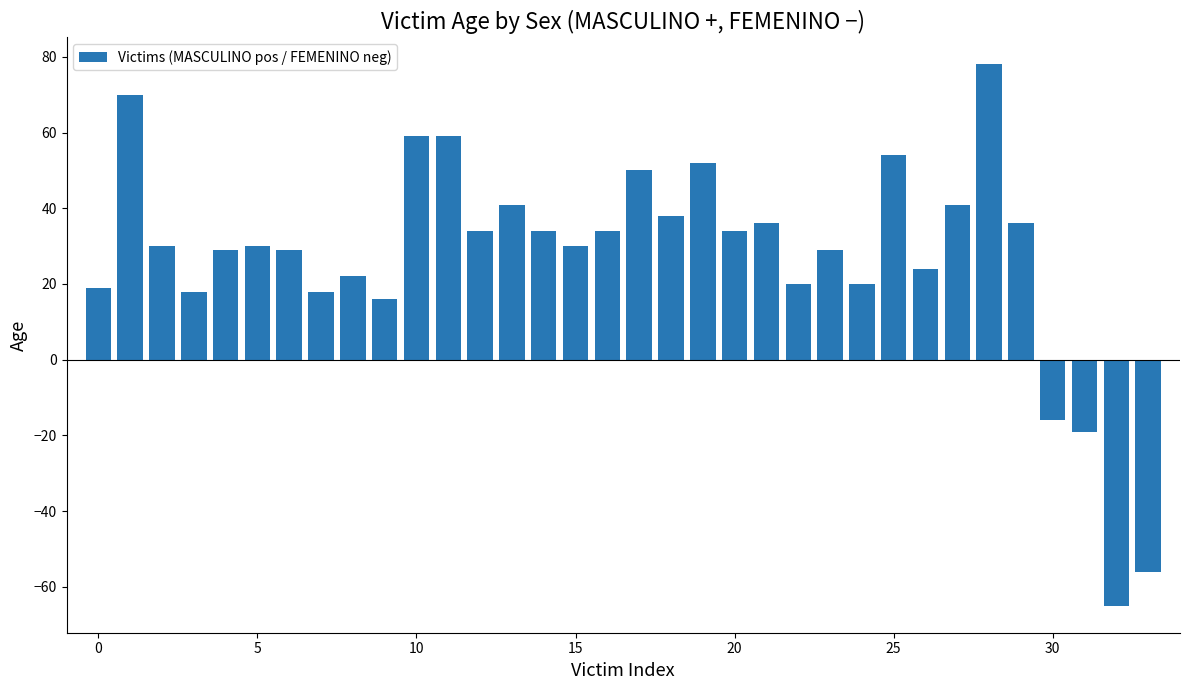

What is the difference between the maximum and second lowest values?

134